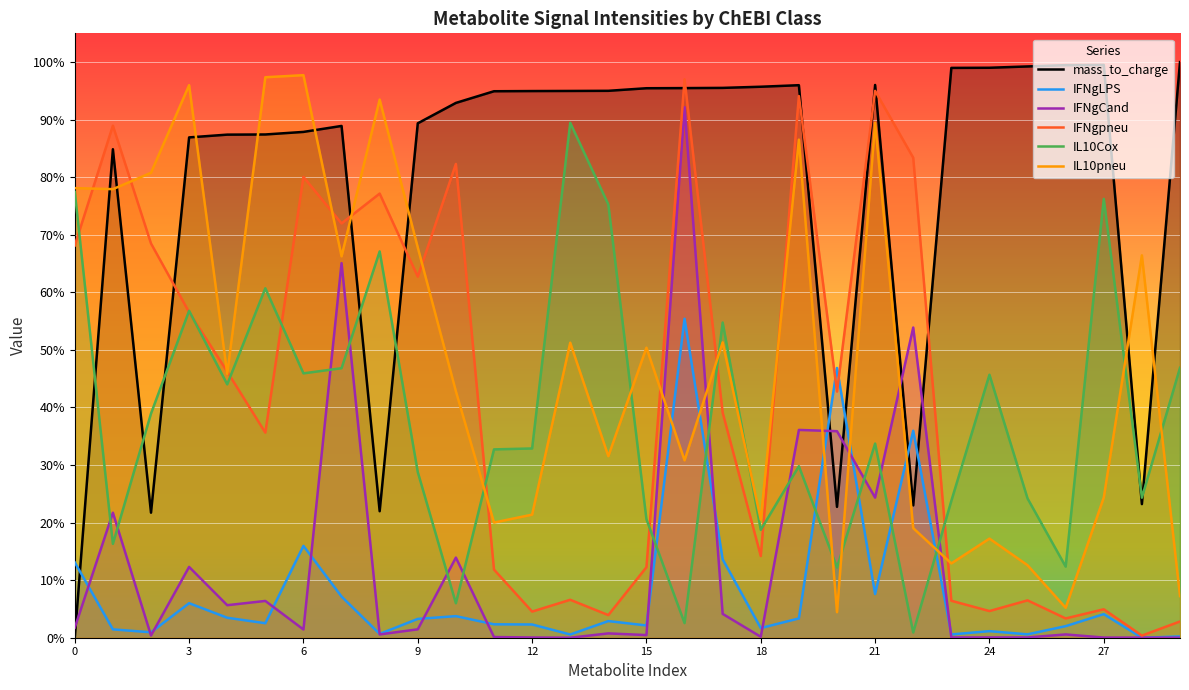

How many values in mass_to_charge are above zero?

29